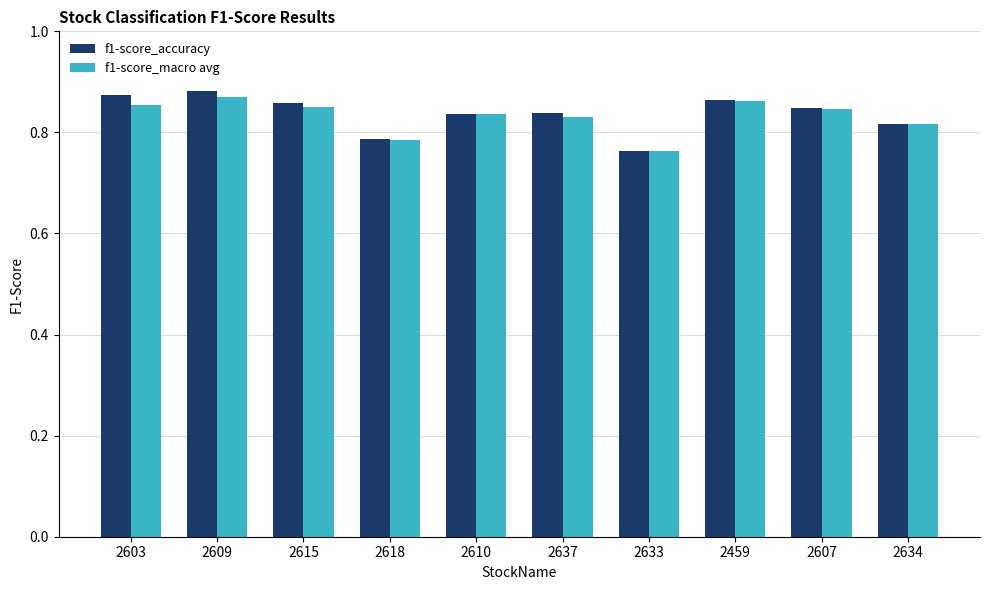

What are all the series names shown in the legend?

f1-score_accuracy, f1-score_macro avg